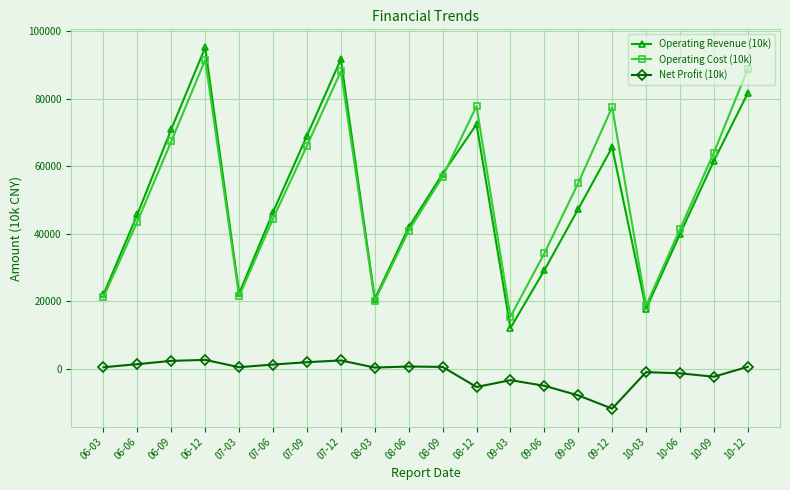

Which series has the largest range (max minus min)?

Operating Revenue (10k)